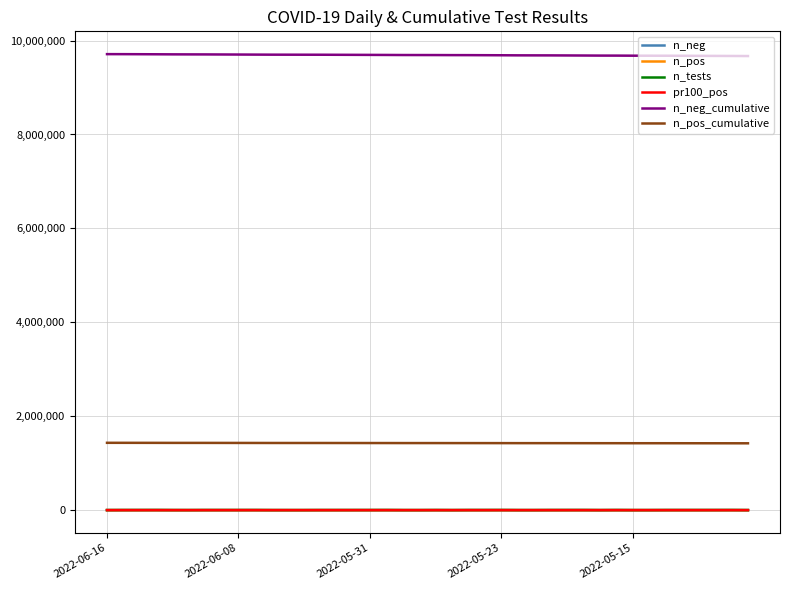

Which series has the largest total across all categories?

n_neg_cumulative